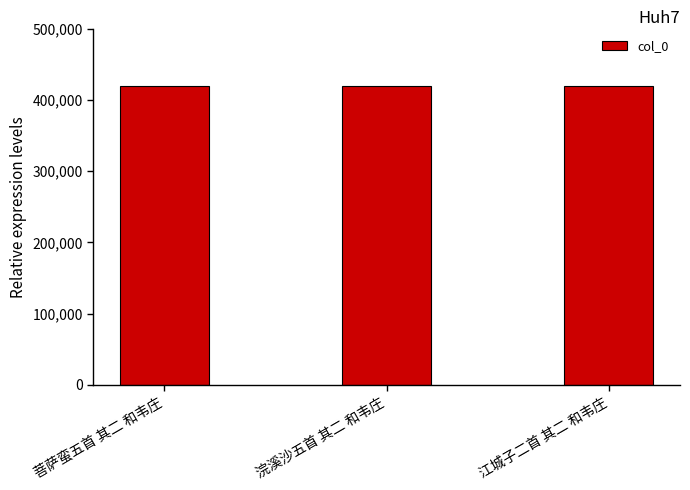

What is the change in value from 浣溪沙五首 其二 和韦庄 to 江城子二首 其二 和韦庄?

+11